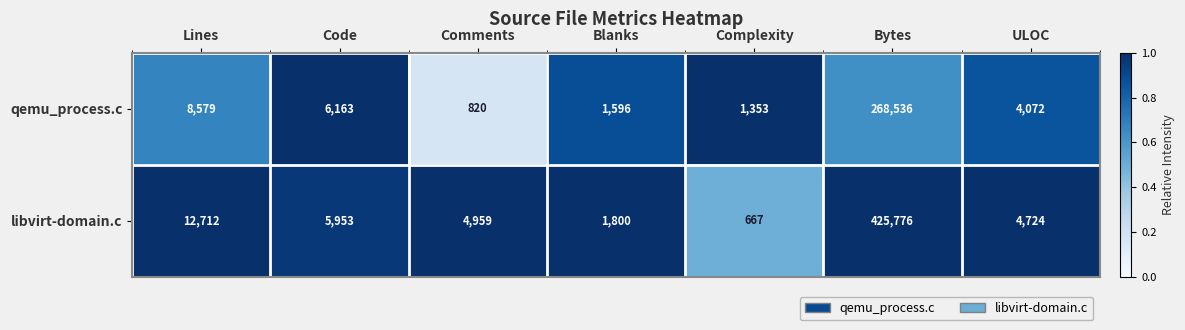

Reading left to right, what are all the values shown in this chart?

qemu_process.c: 8579	6163	820	1596	1353	268536	4072
libvirt-domain.c: 12712	5953	4959	1800	667	425776	4724